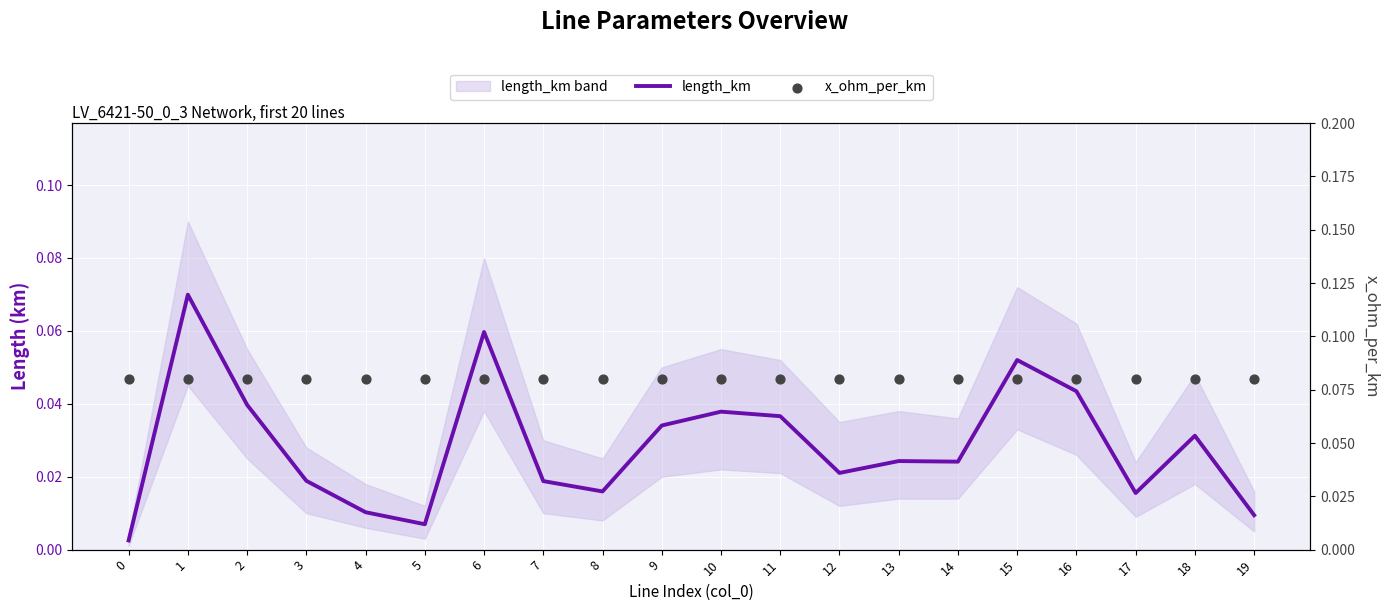

What are all the series names shown in the legend?

length_km, x_ohm_per_km